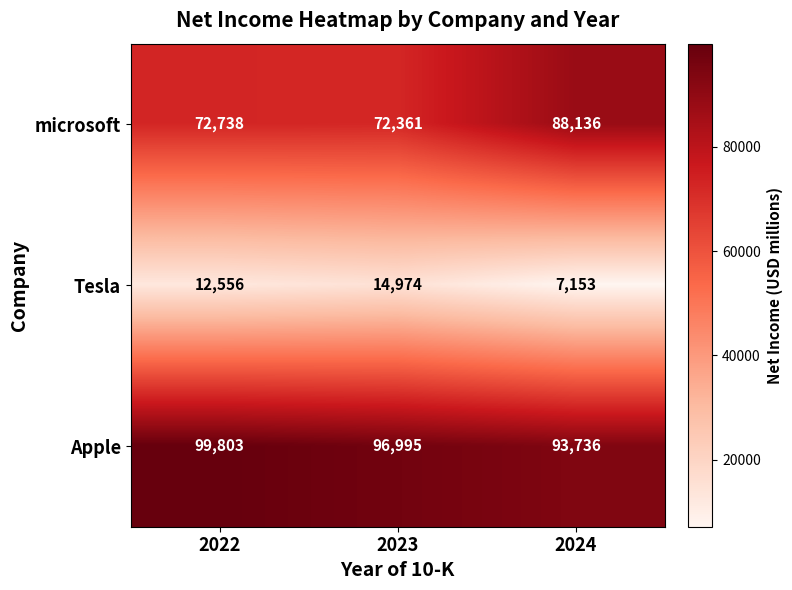

Rank the series by their average value, from lowest to highest.

Tesla, microsoft, Apple